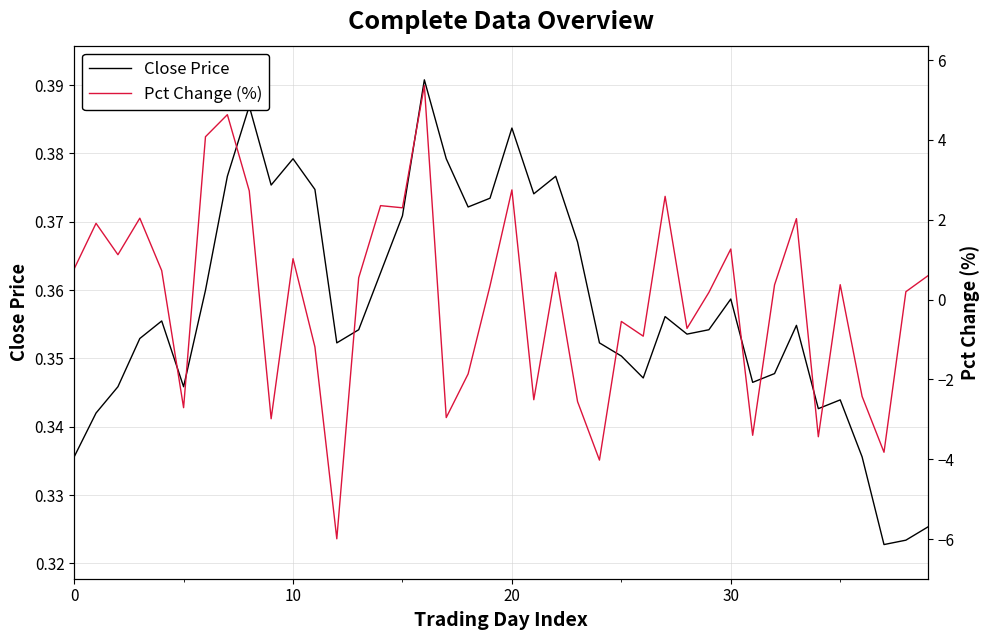

What is the approximate value of Close Price at 19?

0.4